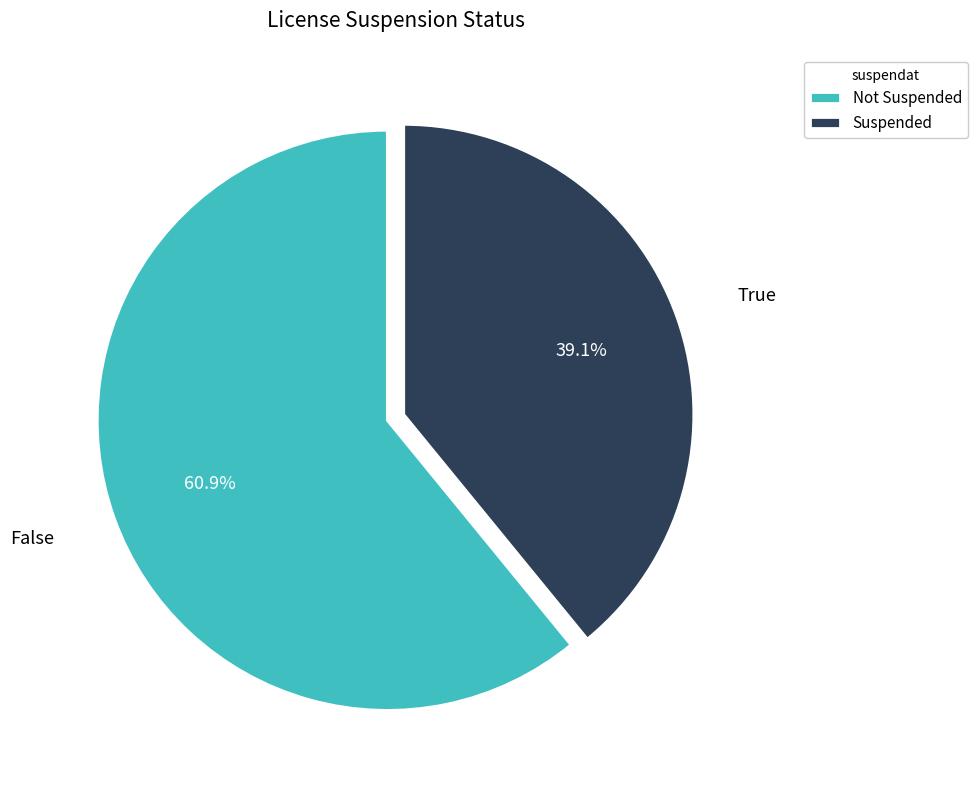

What percentage is the False slice, to the nearest percent?

61%